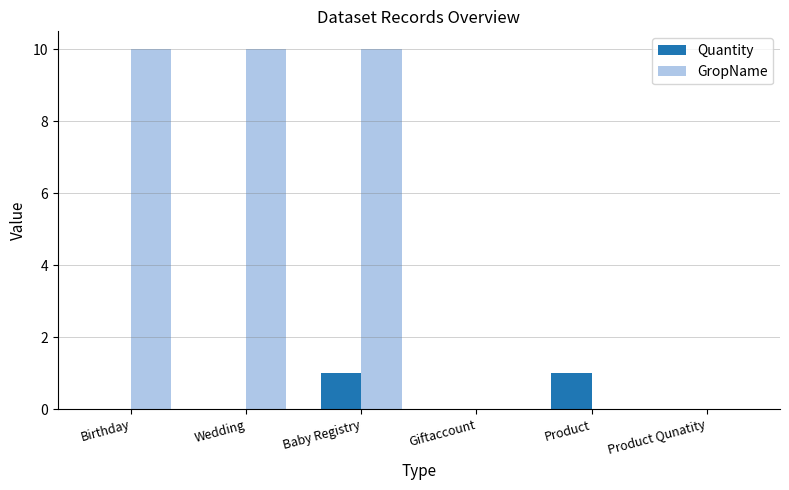

Is the value of GropName at Baby Registry greater than the value of Quantity at Product?

Yes